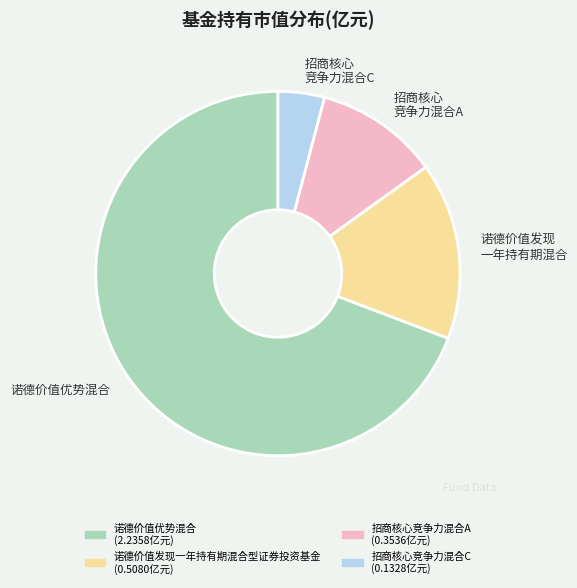

Does any single category account for the majority?

Yes